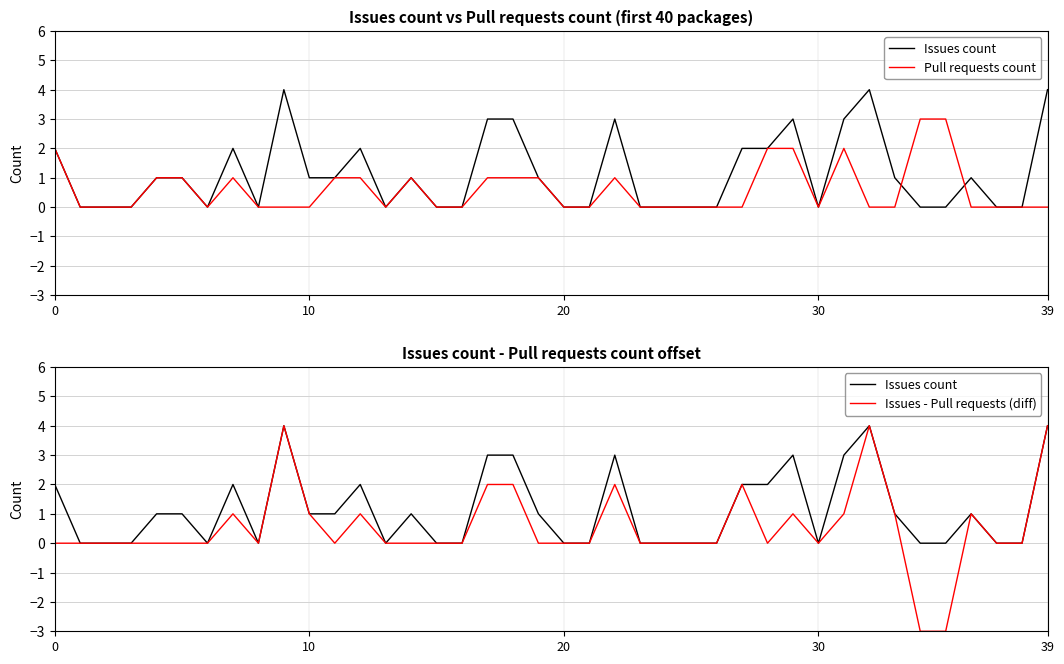

The value of Issues count at 25 is -2. True or false?

False